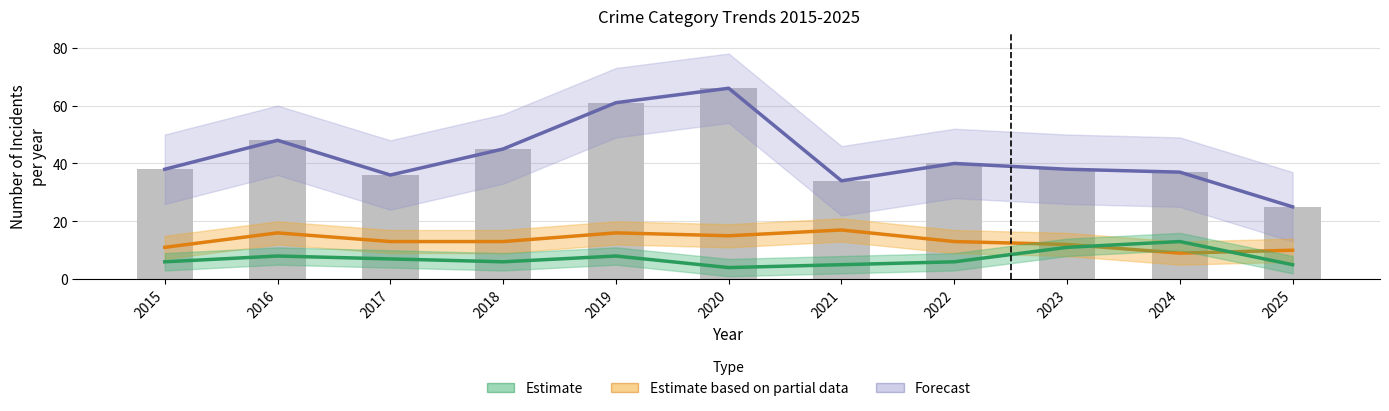

At how many categories does at least one series exceed 50?

2